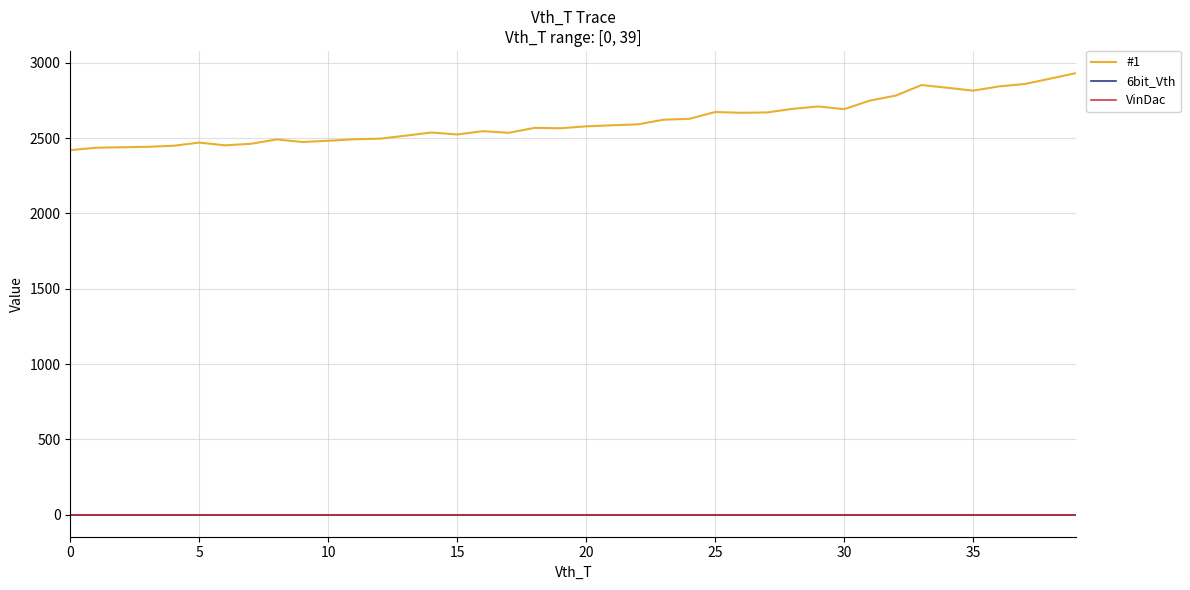

Does the chart have visible grid lines?

Yes